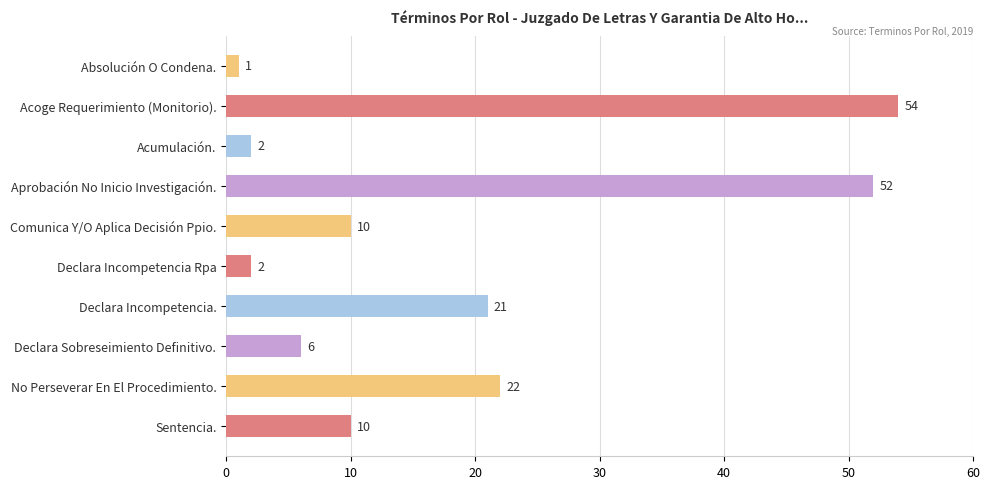

The chart shows a value of 5 at Sentencia.. True or false?

False